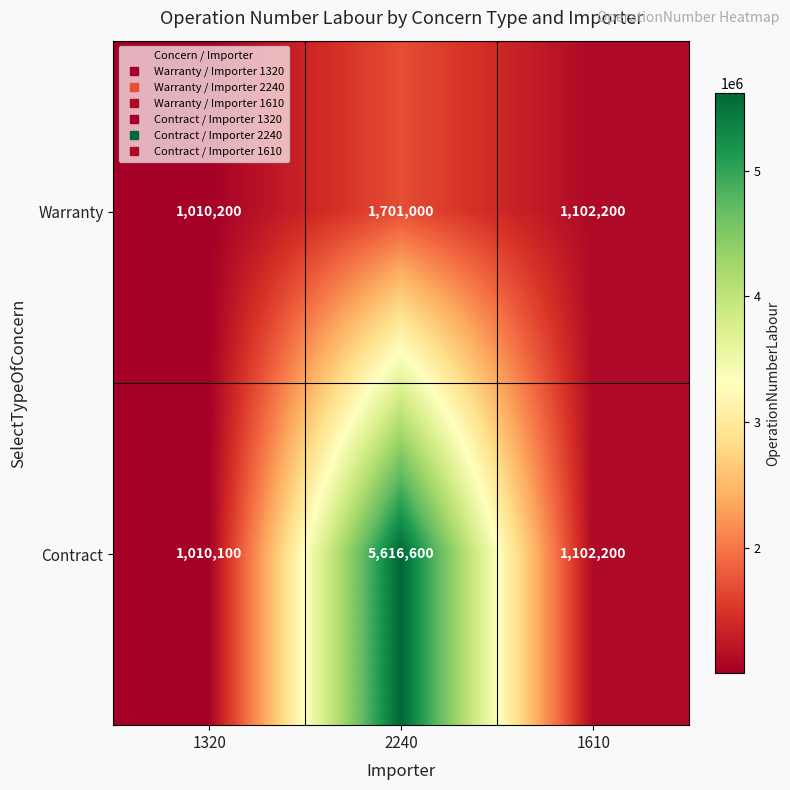

True or false: Contract has a value of 5616600 at 2240.

True